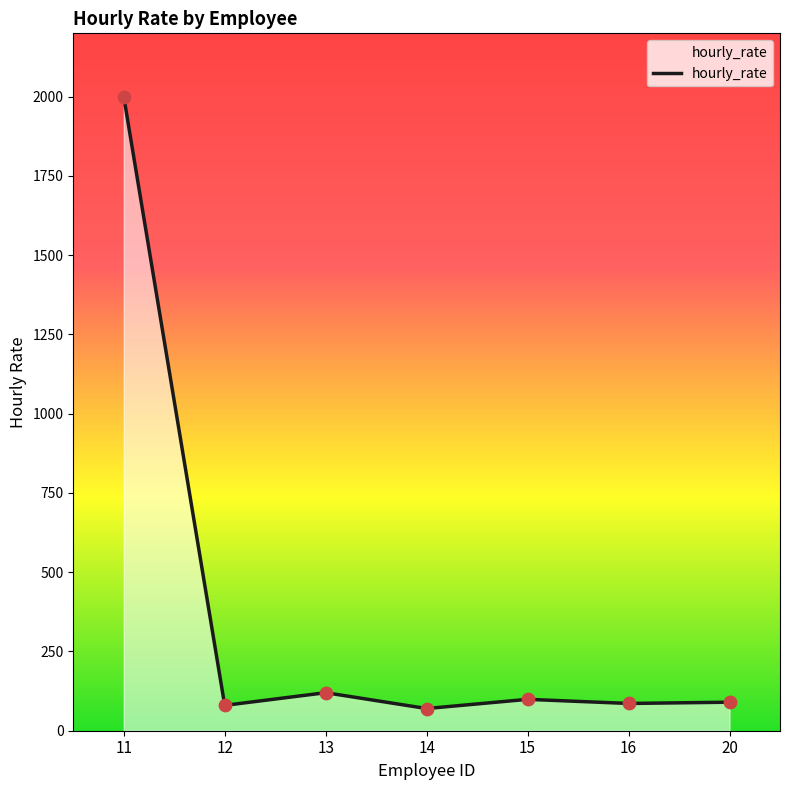

Between 15 and 12, which is larger?

15